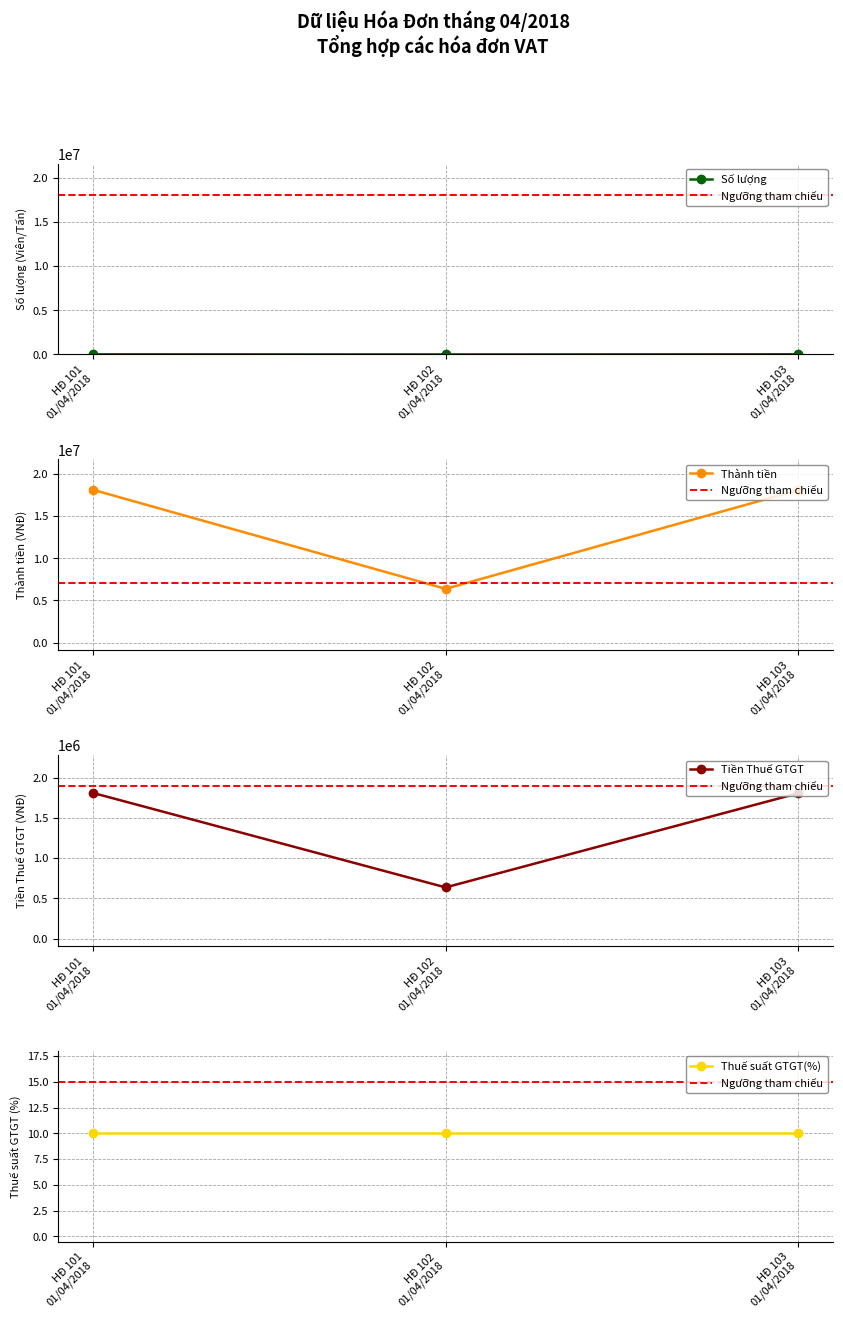

What is the value of the Thành tiền point at the 1st from the left?

18090909